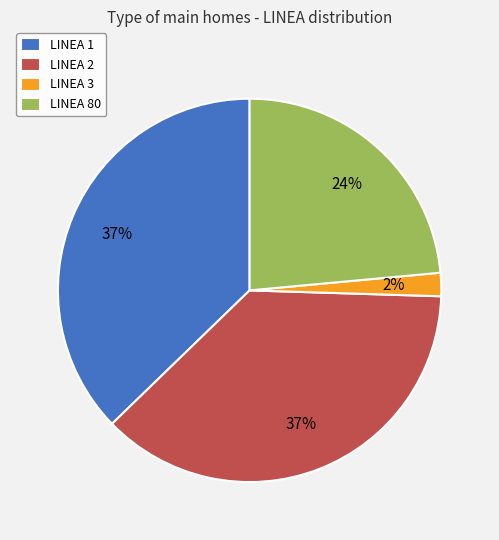

Do LINEA 3 and LINEA 2 together represent more than half of the pie?

No